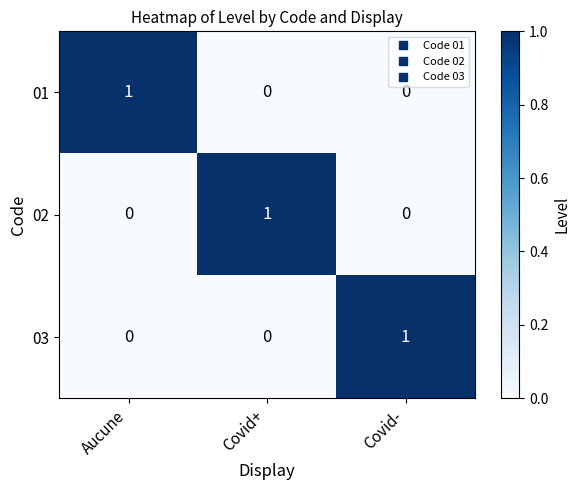

What is the difference between the highest and lowest values at Covid+?

1